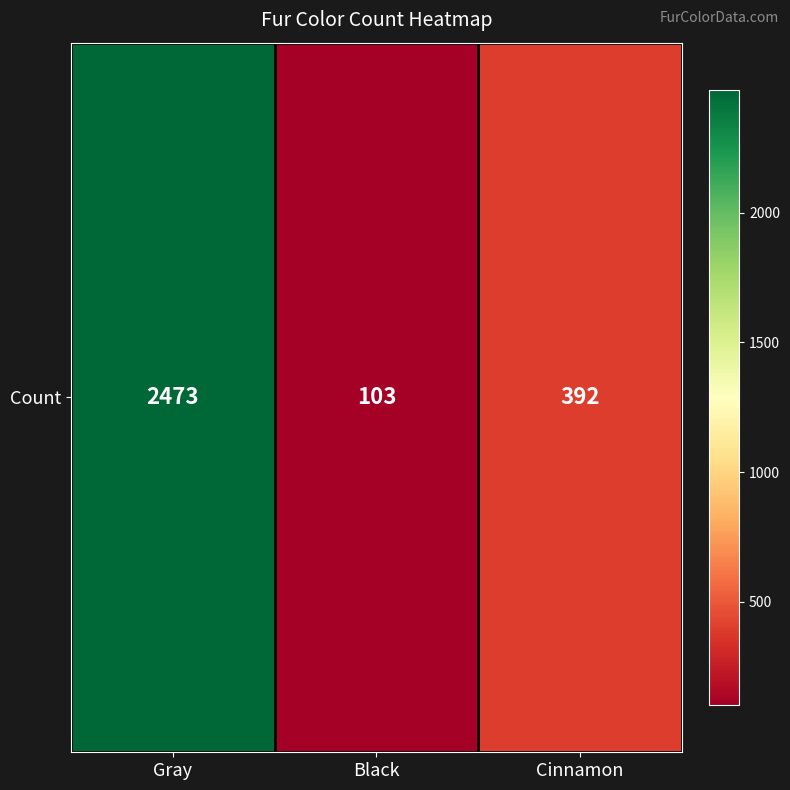

Rank the categories by value from highest to lowest.

Gray, Cinnamon, Black